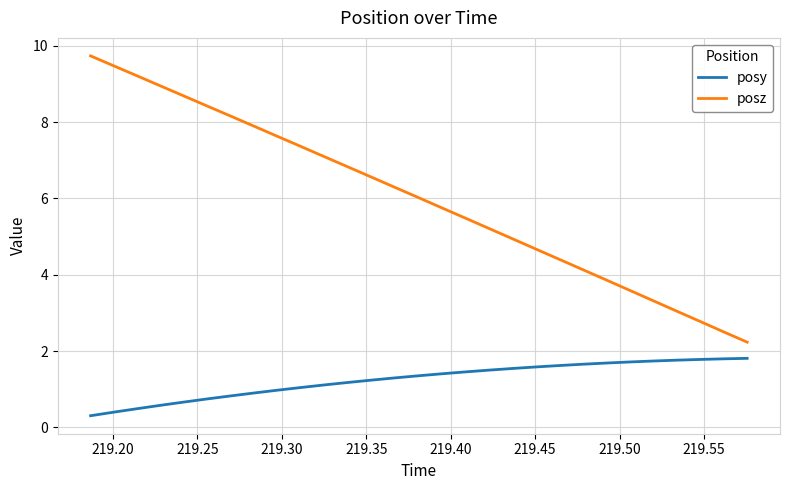

List the series in order of their overall mean, highest first.

posz, posy